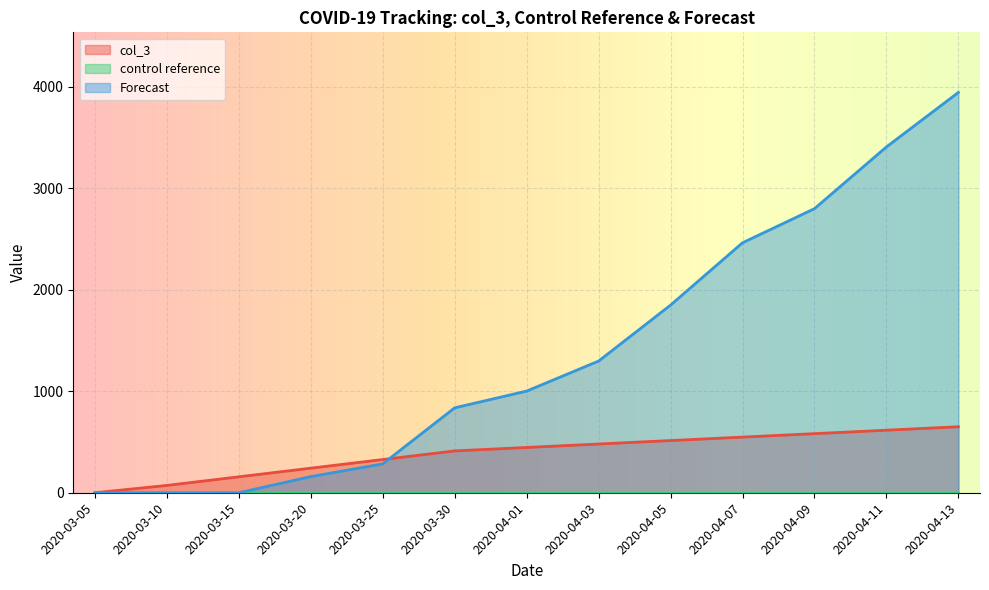

How many values in the col_3 series are below 446?

6